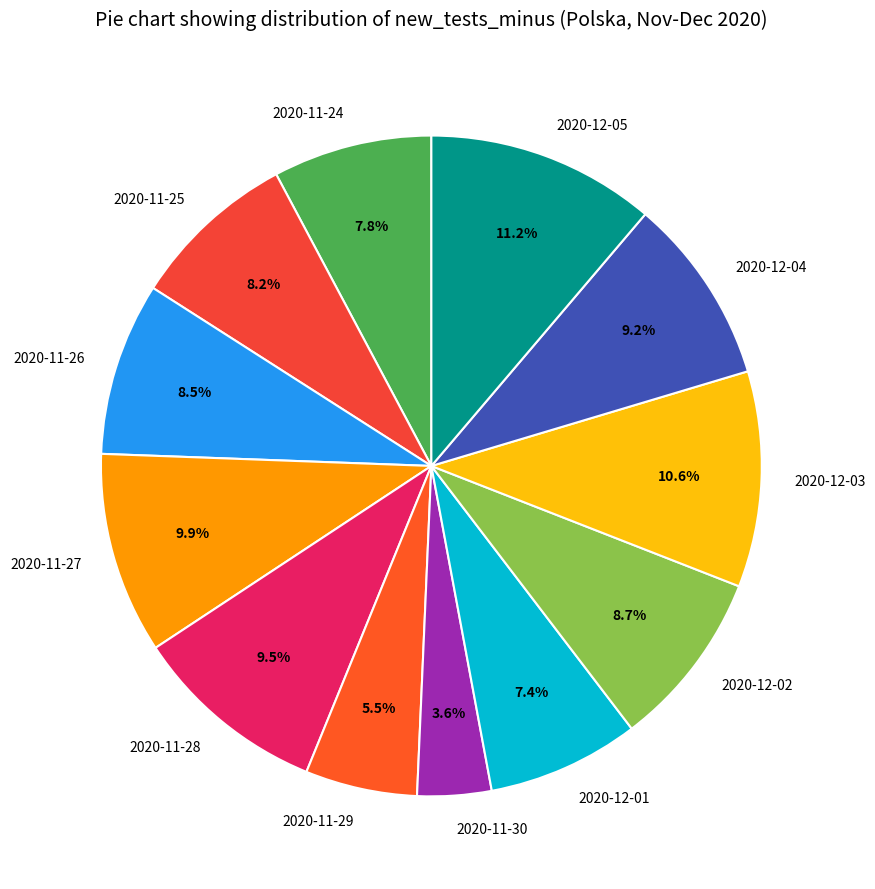

What percentage is the 2020-12-03 slice, to the nearest percent?

11%